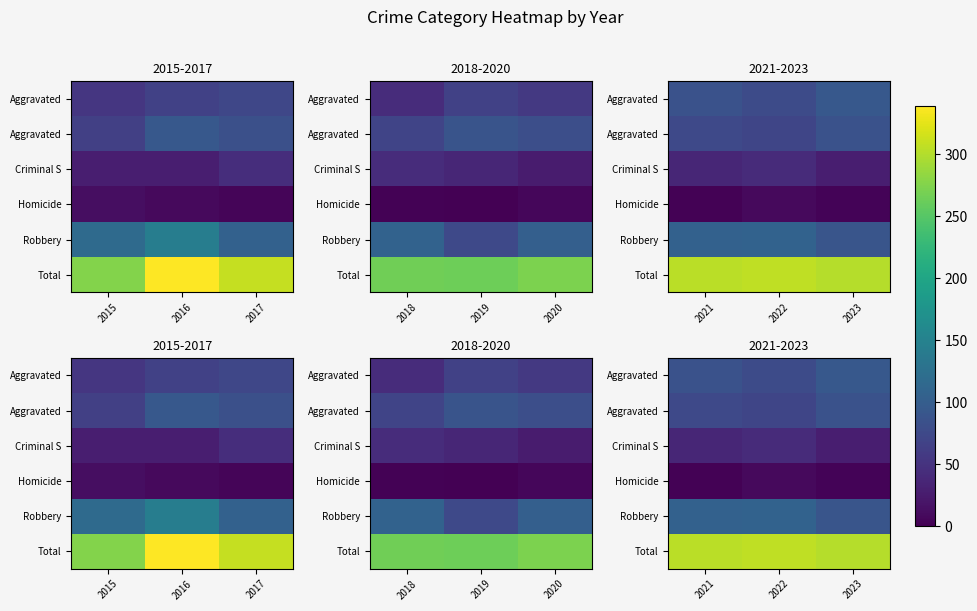

Which has a higher value, 2022 or 2023?

2023